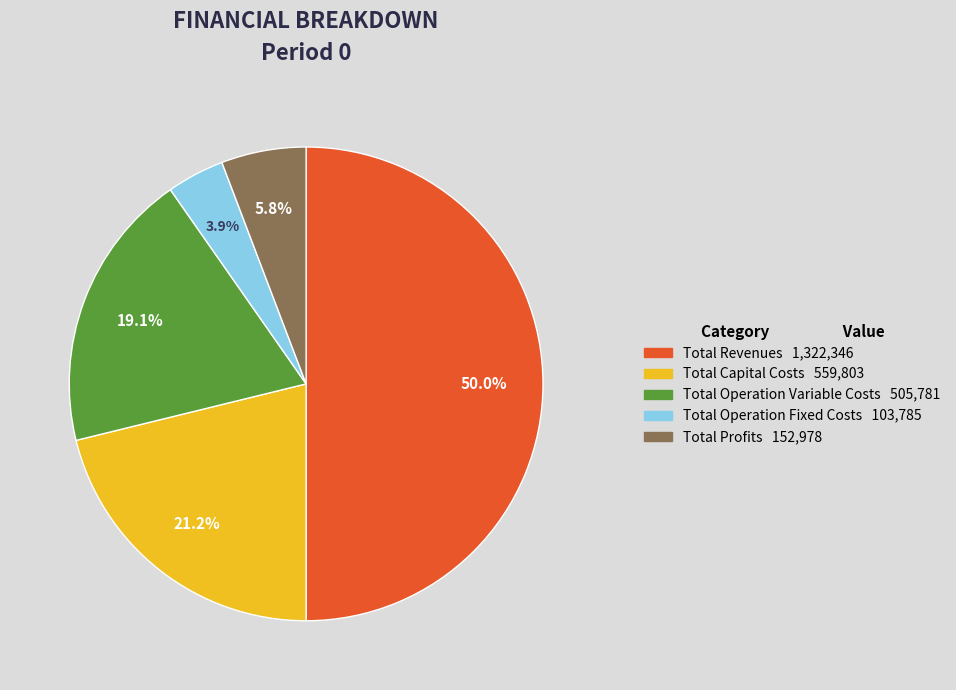

To the nearest percent, what is the difference between the largest and smallest slice percentages?

46%